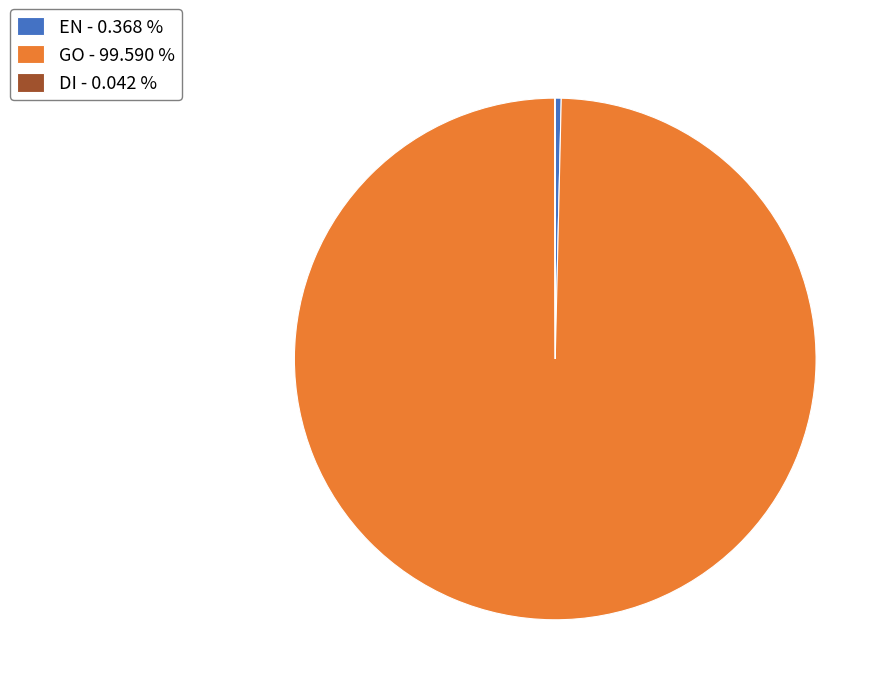

Is there a majority slice in this chart?

Yes